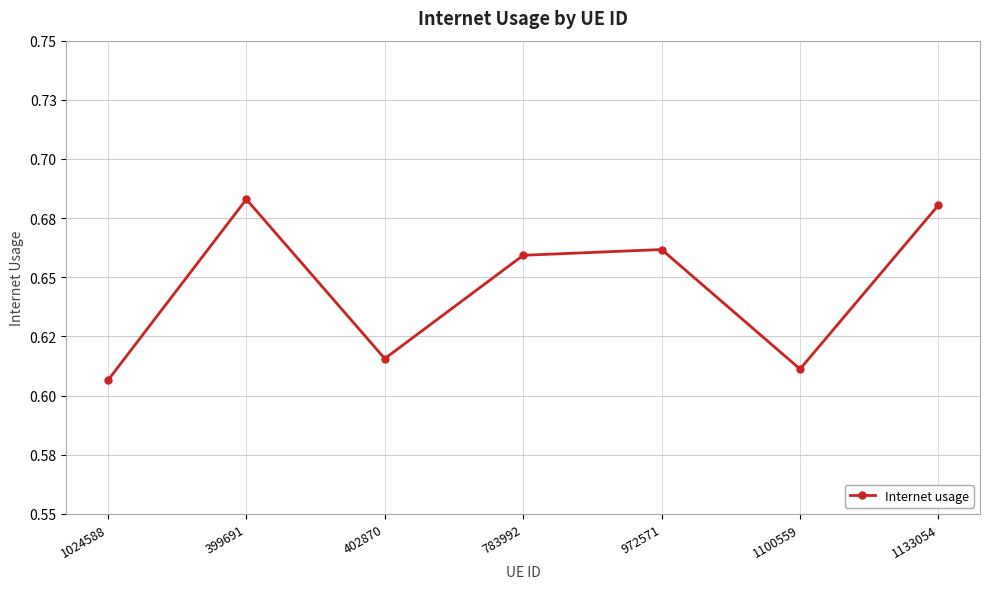

What is the change in value from 402870 to 1133054?

+0.1